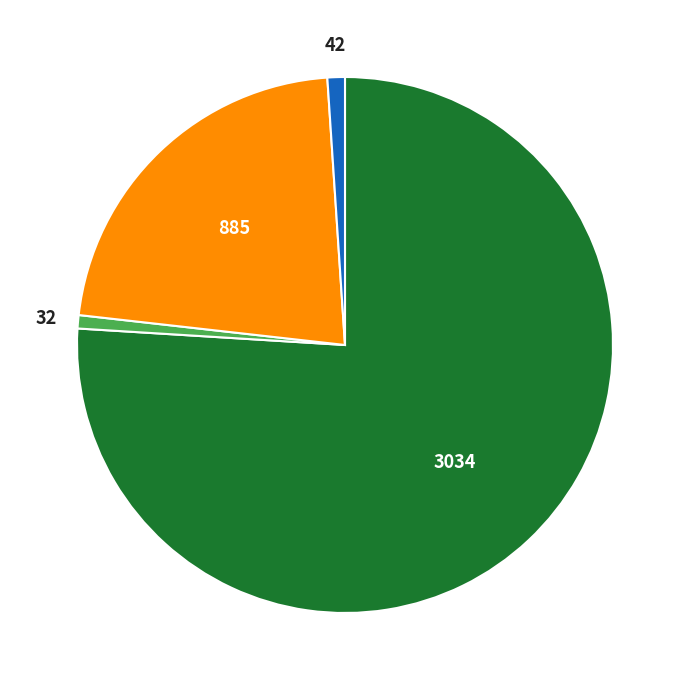

Is there a majority slice in this chart?

Yes